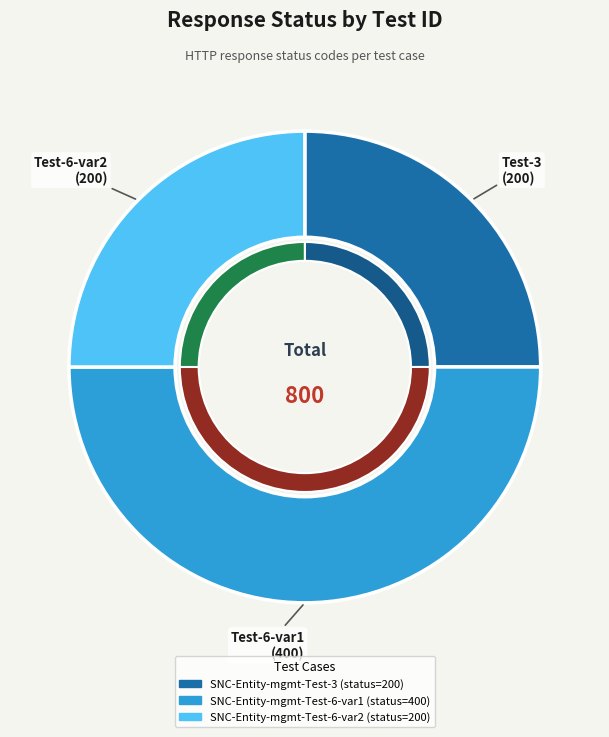

Is there a majority slice in this chart?

No